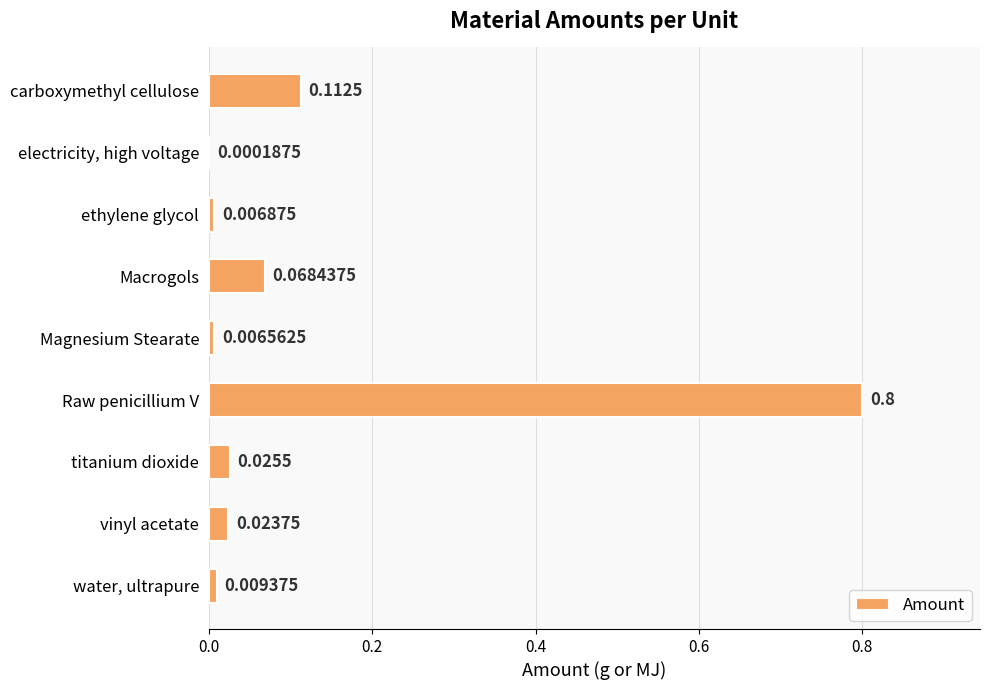

Where is the data nearest to the value 0?

electricity, high voltage